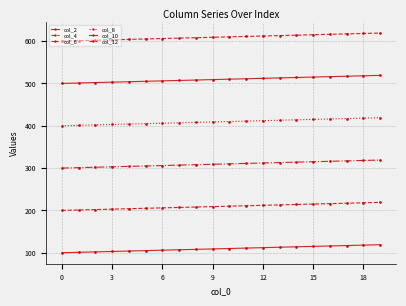

How many lines are shown in the chart?

6